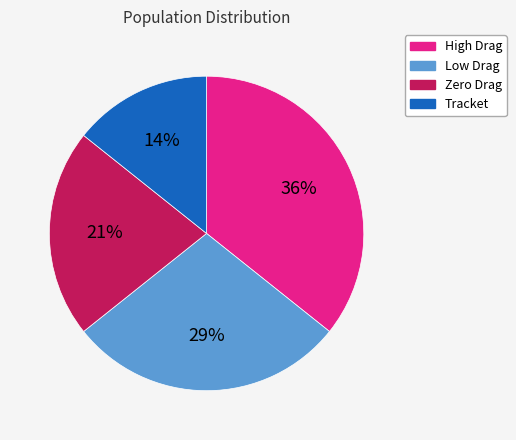

Is the sum of Low Drag and Tracket greater than half?

No